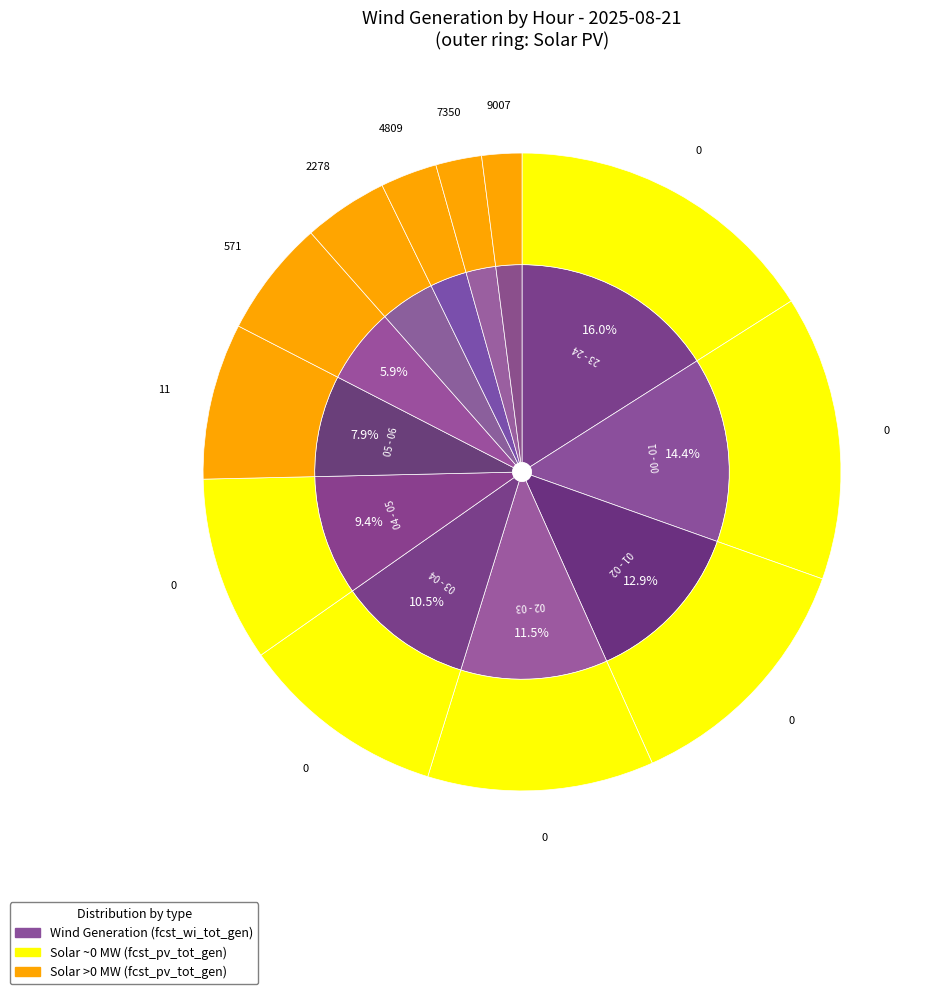

Is it true that 03 - 04 is 25% of the pie?

False